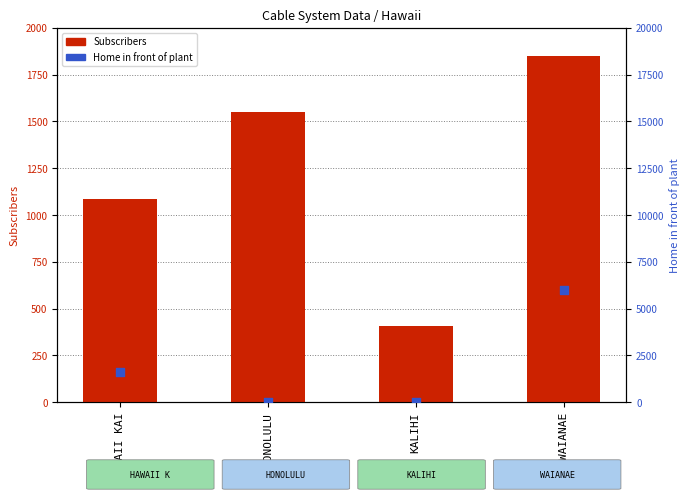

At which category is the sum across all series the highest?

WAIANAE